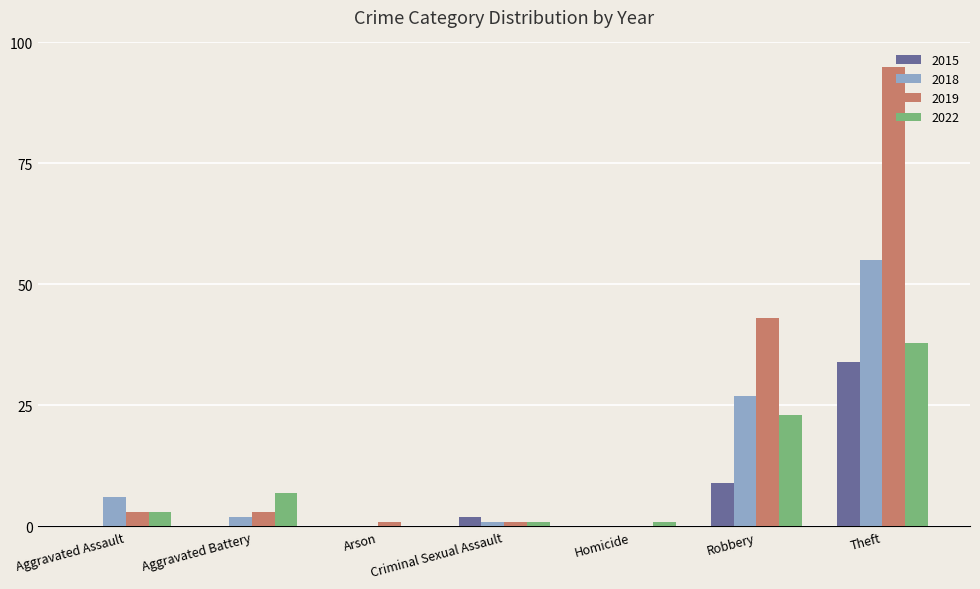

The value of 2018 at Homicide is 0. True or false?

True